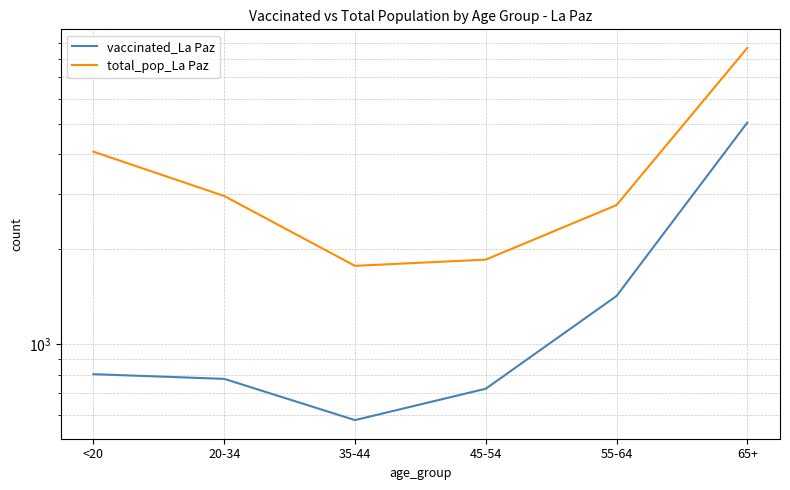

True or false: total_pop_La Paz and vaccinated_La Paz cross at least once.

False